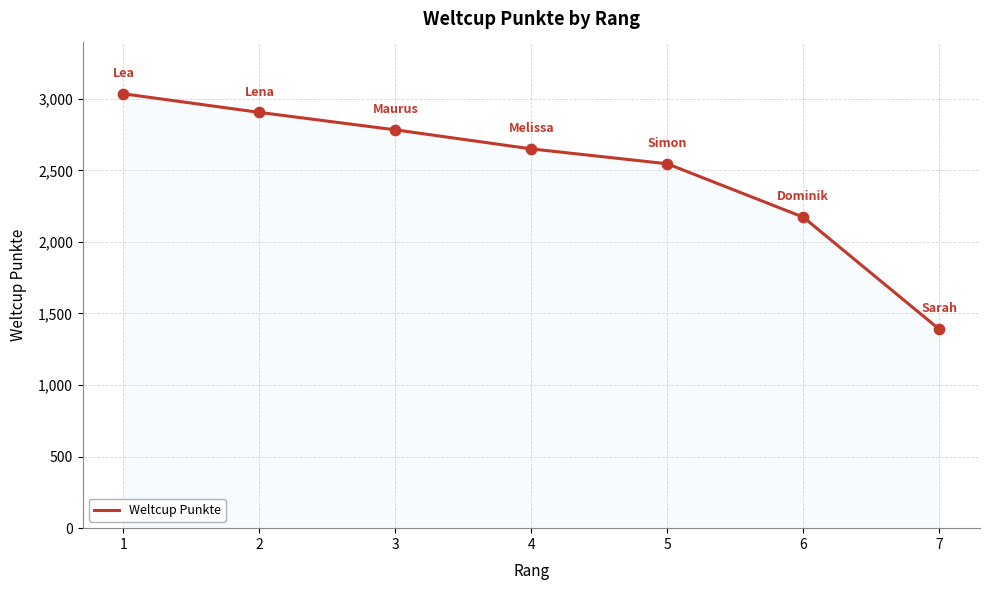

Approximately how many times larger is the value at 6 compared to 3?

0.8